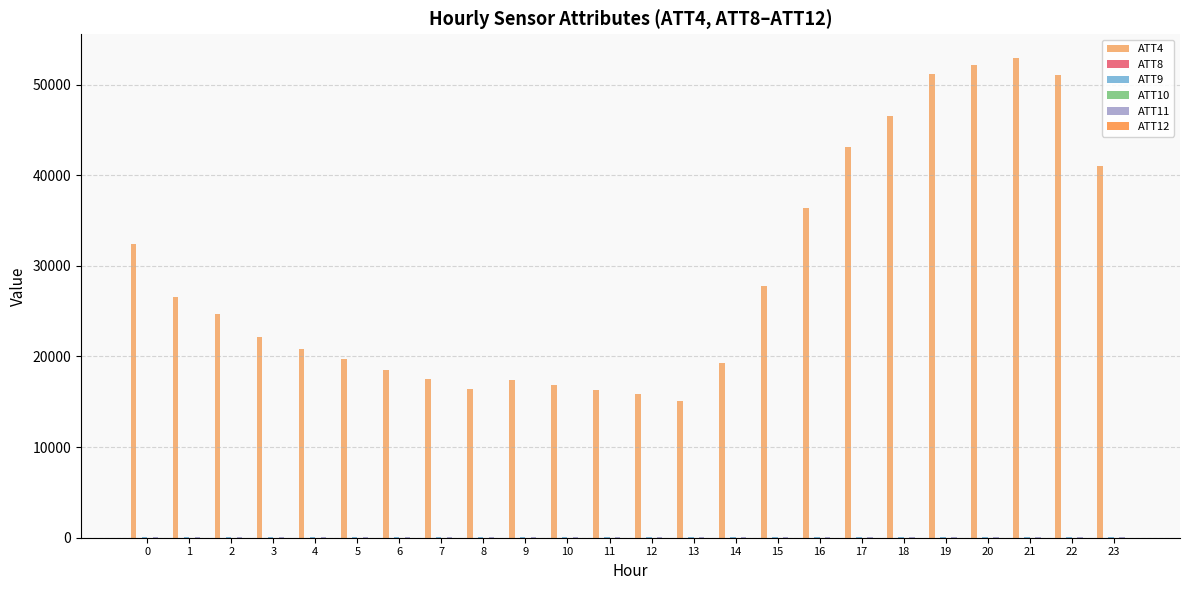

Which series has the largest total across all categories?

ATT4